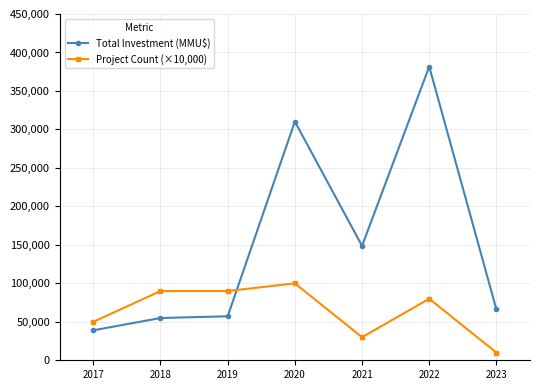

What are all the series names shown in the legend?

Total Investment (MMU$), Project Count (×10,000)